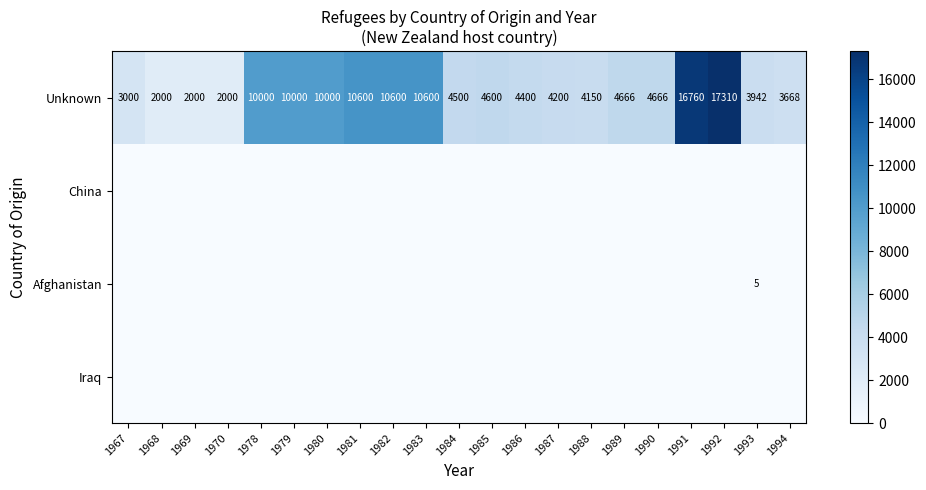

Read the Unknown value at 1983.

10600